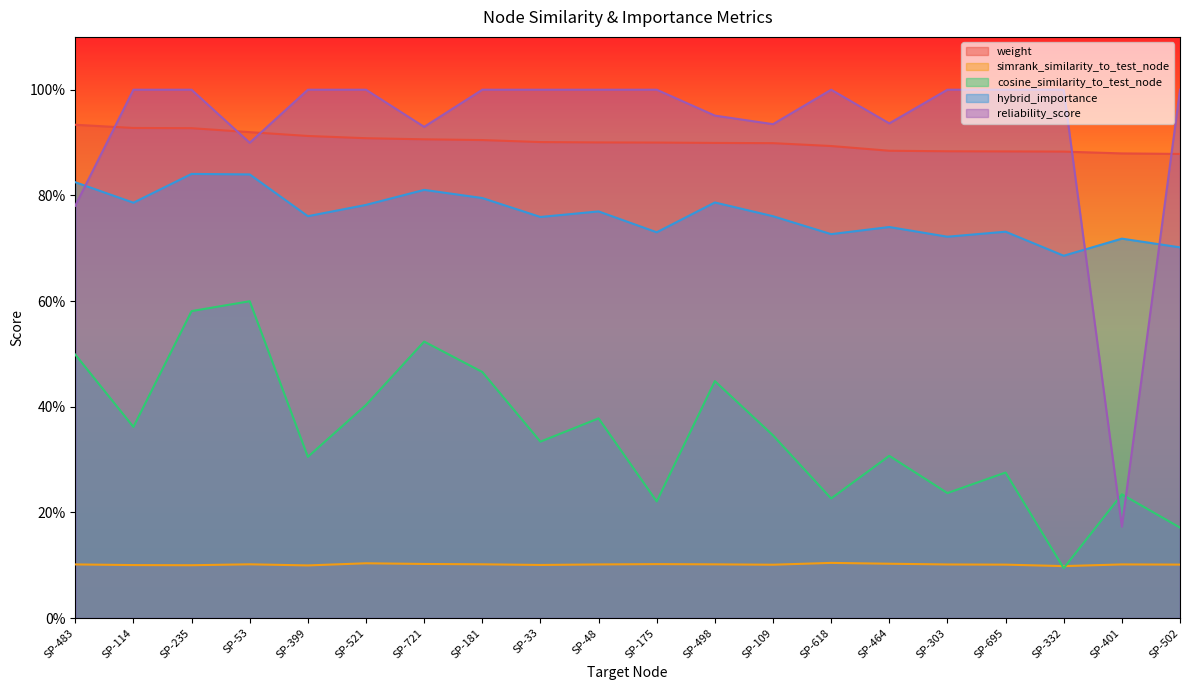

Reading left to right, list all the values displayed in this chart.

weight: SP-483=0.9	SP-114=0.9	SP-235=0.9	SP-53=0.9	SP-399=0.9	SP-521=0.9	SP-721=0.9	SP-181=0.9	SP-33=0.9	SP-48=0.9	SP-175=0.9	SP-498=0.9	SP-109=0.9	SP-618=0.9	SP-464=0.9	SP-303=0.9	SP-695=0.9	SP-332=0.9	SP-401=0.9	SP-502=0.9
simrank_similarity_to_test_node: SP-483=0.1	SP-114=0.1	SP-235=0.1	SP-53=0.1	SP-399=0.1	SP-521=0.1	SP-721=0.1	SP-181=0.1	SP-33=0.1	SP-48=0.1	SP-175=0.1	SP-498=0.1	SP-109=0.1	SP-618=0.1	SP-464=0.1	SP-303=0.1	SP-695=0.1	SP-332=0.1	SP-401=0.1	SP-502=0.1
cosine_similarity_to_test_node: SP-483=0.5	SP-114=0.4	SP-235=0.6	SP-53=0.6	SP-399=0.3	SP-521=0.4	SP-721=0.5	SP-181=0.5	SP-33=0.3	SP-48=0.4	SP-175=0.2	SP-498=0.4	SP-109=0.3	SP-618=0.2	SP-464=0.3	SP-303=0.2	SP-695=0.3	SP-332=0.1	SP-401=0.2	SP-502=0.2
hybrid_importance: SP-483=0.8	SP-114=0.8	SP-235=0.8	SP-53=0.8	SP-399=0.8	SP-521=0.8	SP-721=0.8	SP-181=0.8	SP-33=0.8	SP-48=0.8	SP-175=0.7	SP-498=0.8	SP-109=0.8	SP-618=0.7	SP-464=0.7	SP-303=0.7	SP-695=0.7	SP-332=0.7	SP-401=0.7	SP-502=0.7
reliability_score: SP-483=0.8	SP-114=1.0	SP-235=1.0	SP-53=0.9	SP-399=1.0	SP-521=1.0	SP-721=0.9	SP-181=1.0	SP-33=1.0	SP-48=1.0	SP-175=1.0	SP-498=1.0	SP-109=0.9	SP-618=1.0	SP-464=0.9	SP-303=1.0	SP-695=1.0	SP-332=1.0	SP-401=0.2	SP-502=1.0